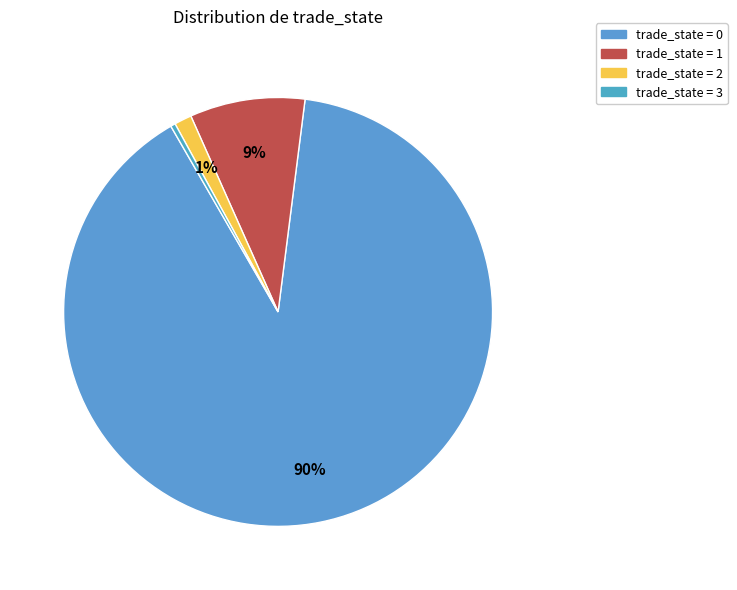

To the nearest percent, what is the average slice percentage?

25%